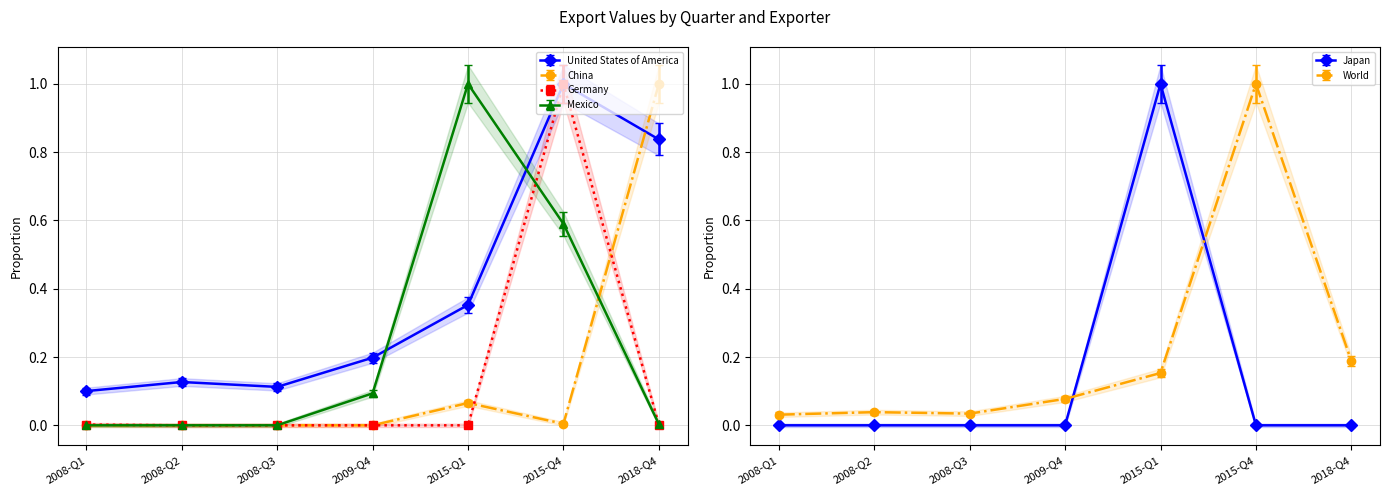

How many values in China are above zero?

3